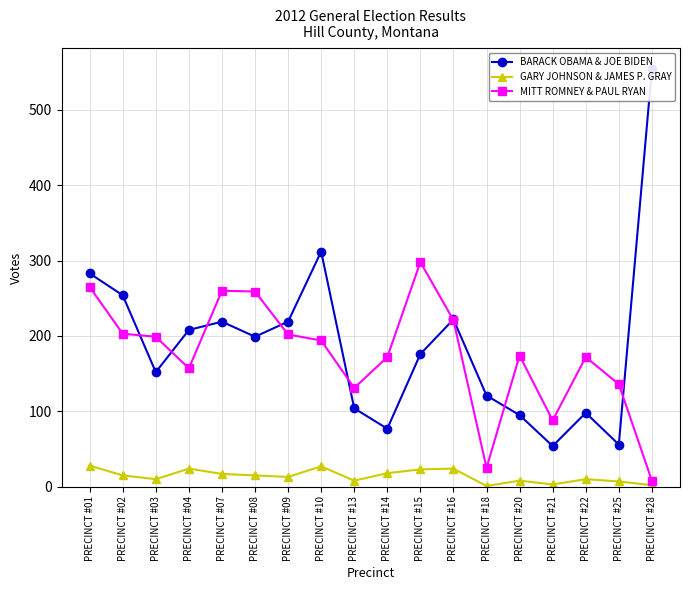

Where is MITT ROMNEY & PAUL RYAN nearest to the value 153?

PRECINCT #04